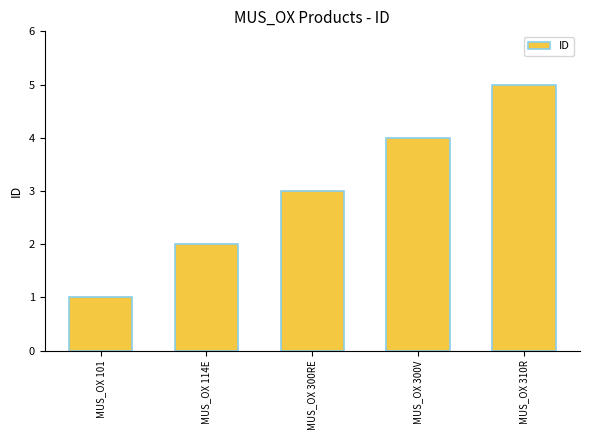

What is the value of the 5th bar from the left?

5